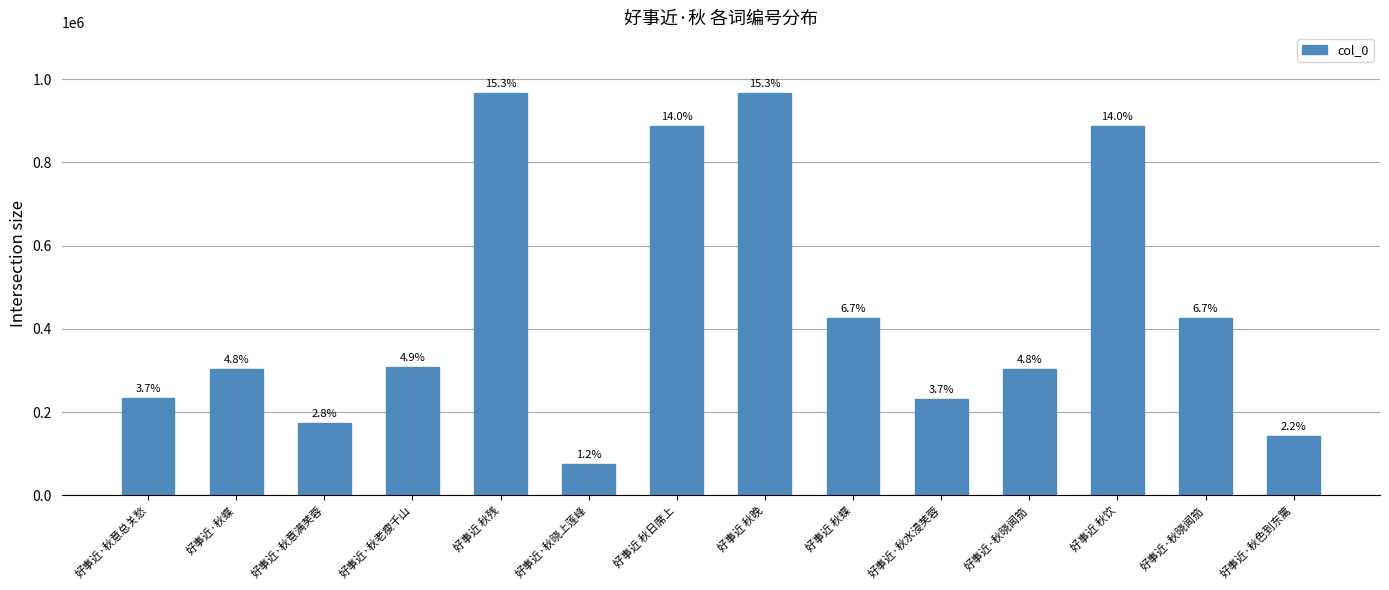

What is the ratio of the value at 好事近·秋意总关愁 to the value at 好事近·秋晓上莲峰?

3.1